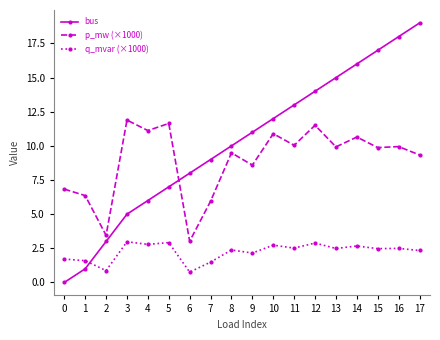

Count the number of data series in this chart.

3